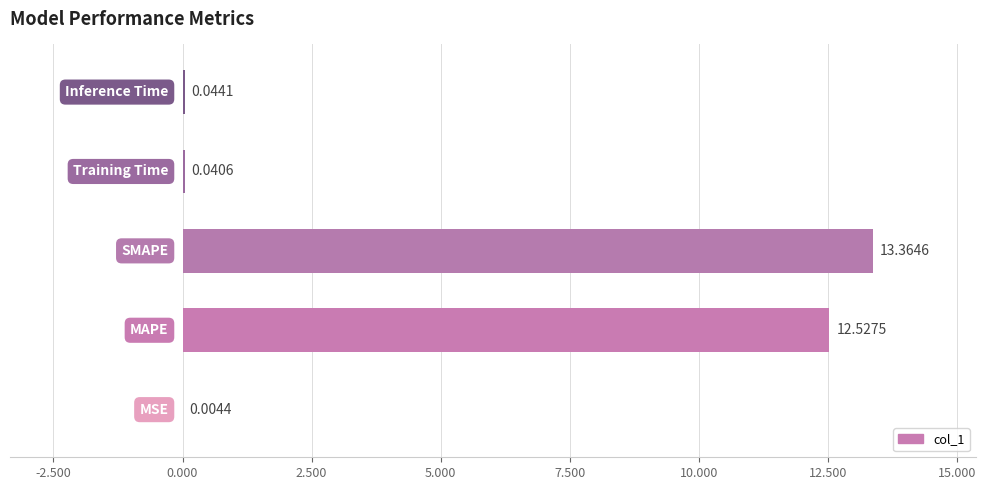

Are the bars horizontal?

Yes